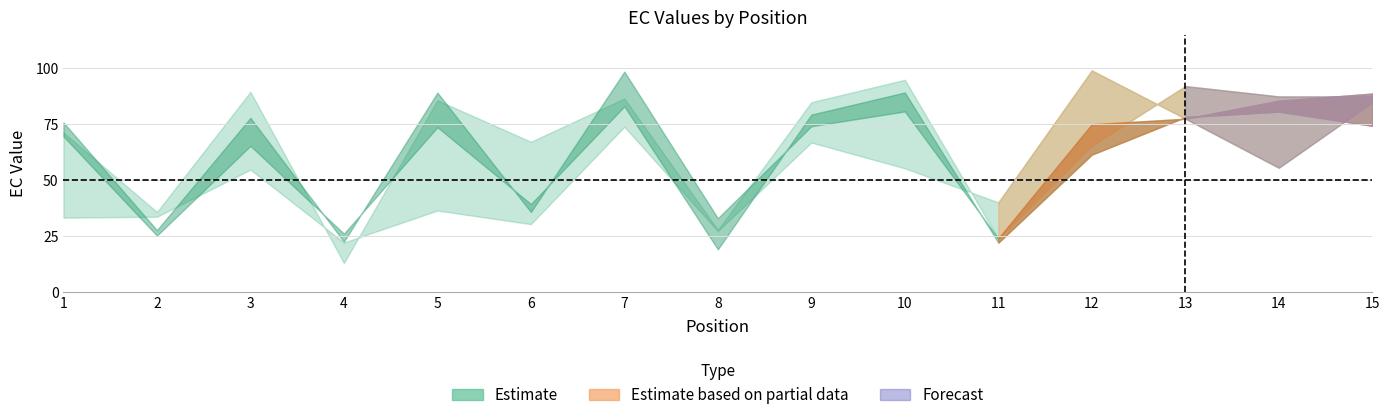

How many times do EC_end and EC_0.60 cross each other?

4